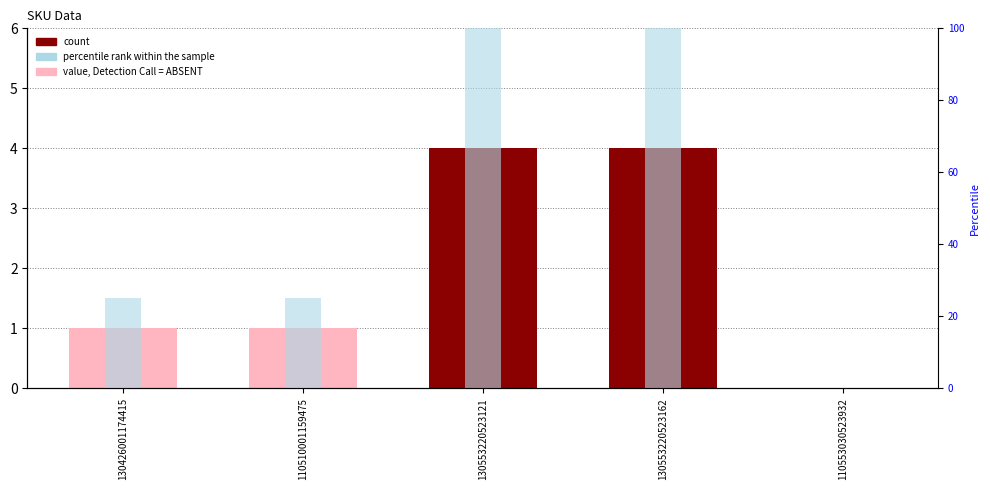

The percentile rank within the sample series shows 33 at 110553030523932. True or false?

False